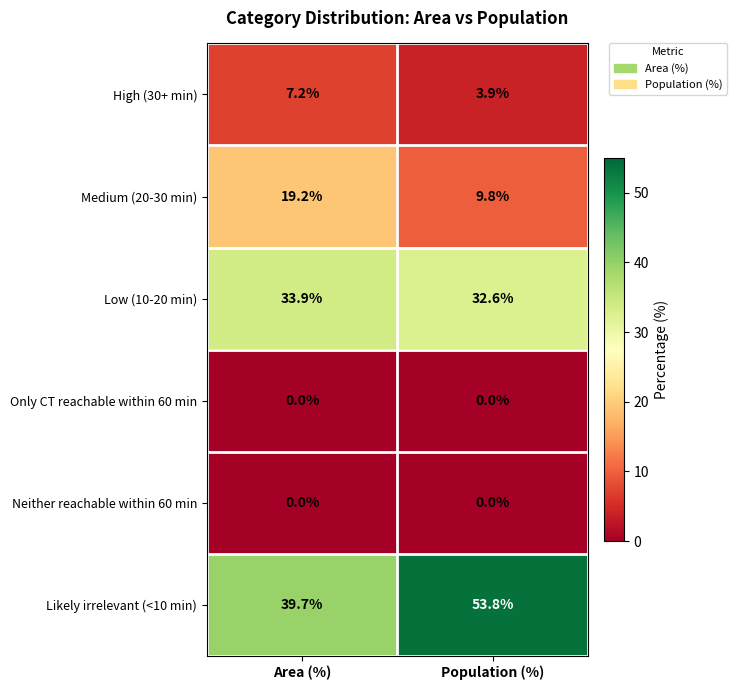

How many series are shown in this chart?

6